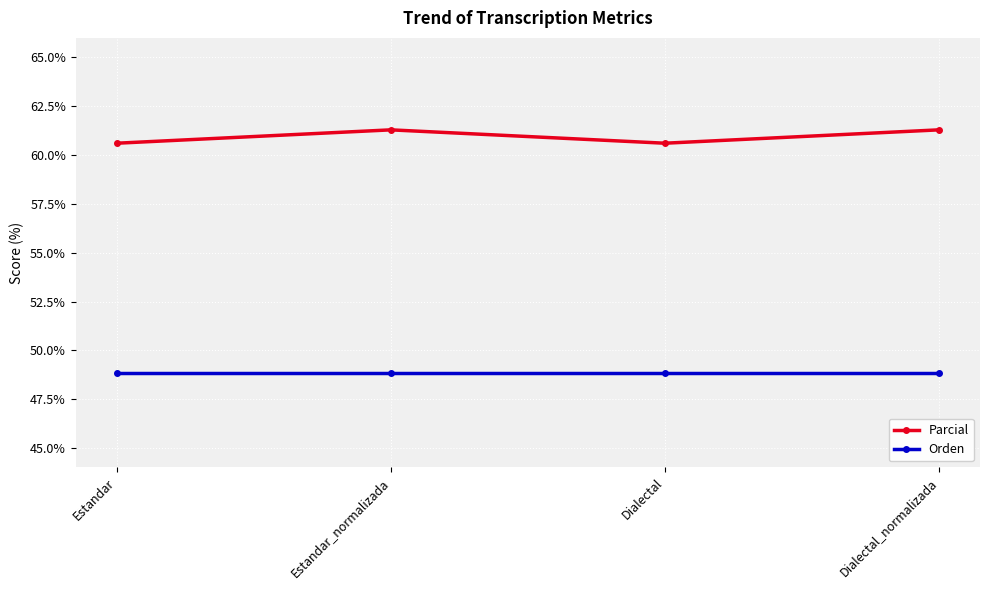

True or false: Orden and Parcial intersect in this chart.

False